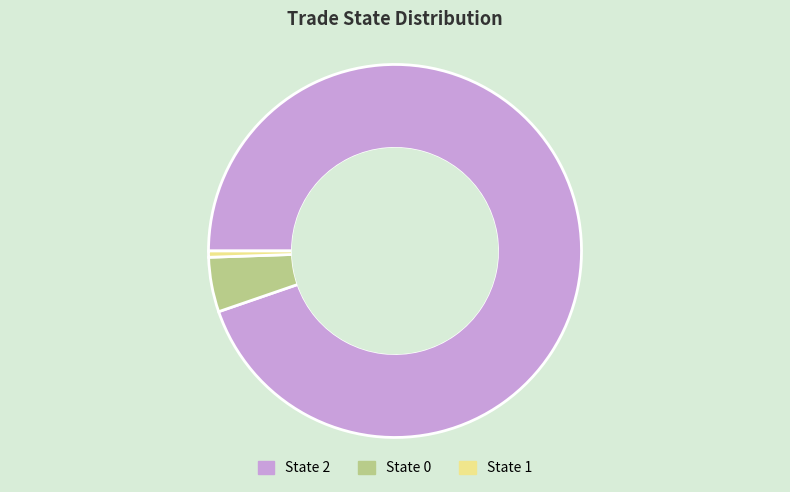

Which slice represents more than half of the pie?

State 2